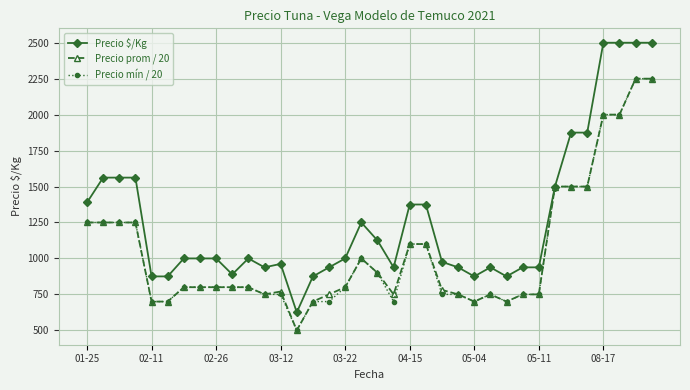

What is the smallest value displayed?

500.0